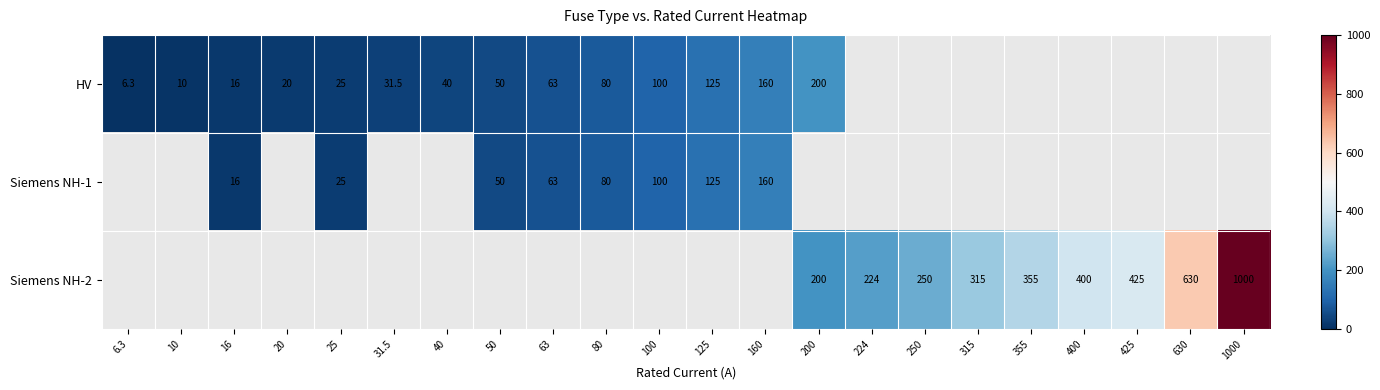

What is the greatest value displayed?

1000.0